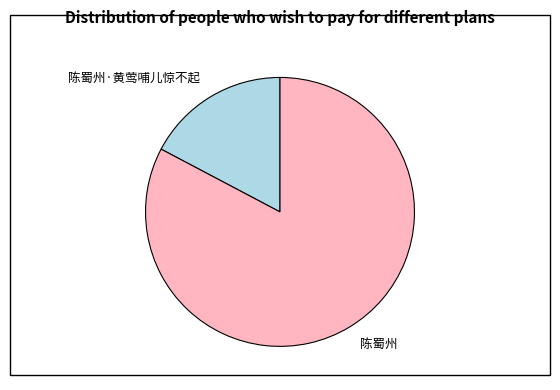

Which category has the biggest portion of the pie?

陈蜀州